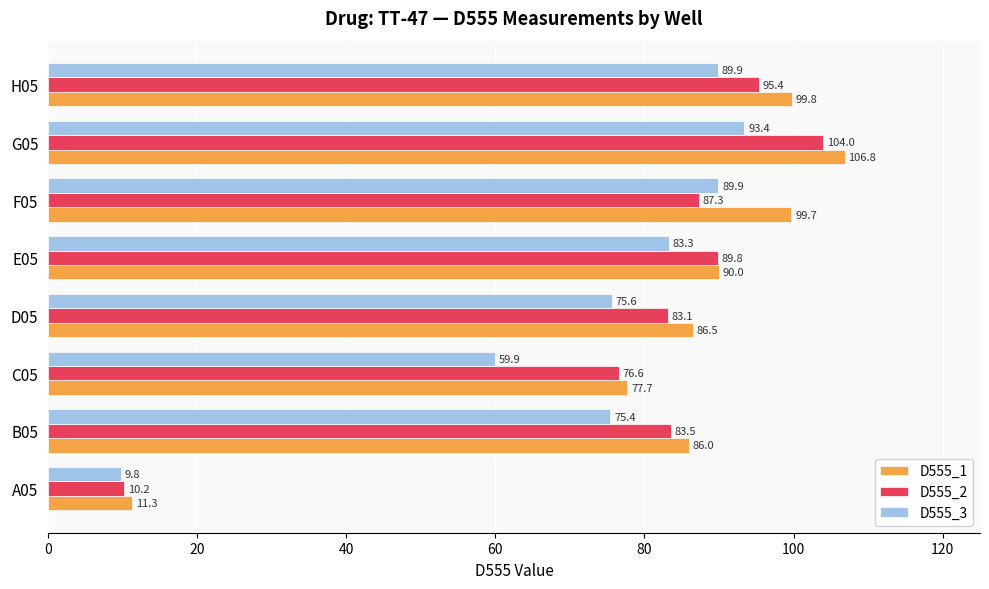

What is the maximum value for D555_3?

93.4